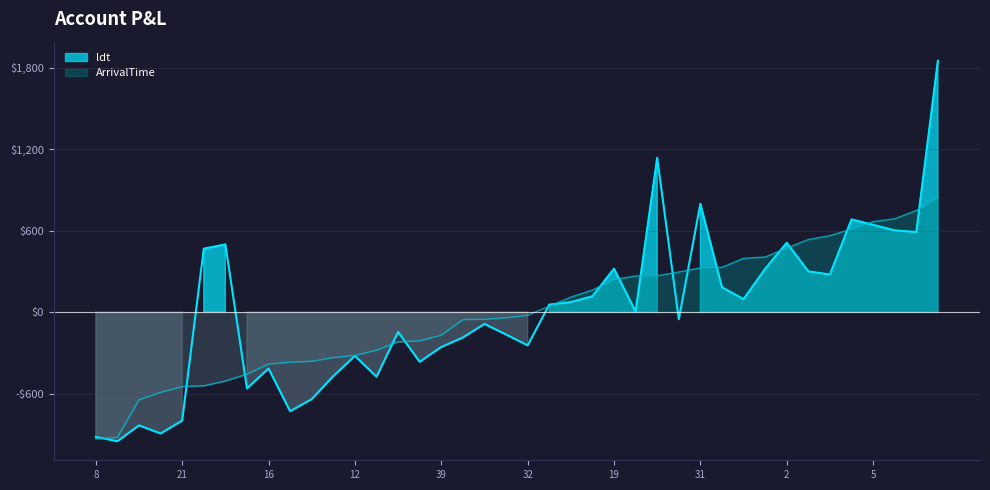

Which series has the largest range (max minus min)?

ldt